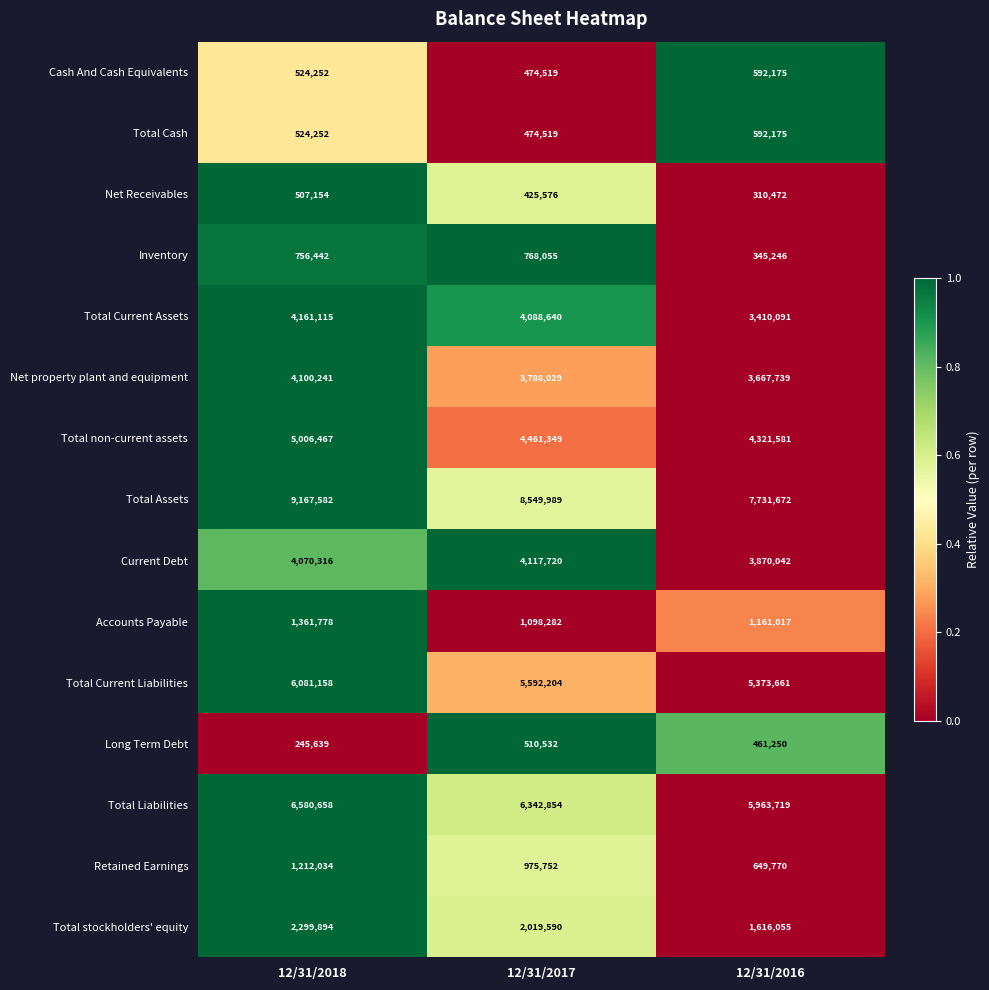

What is the difference between the maximum and minimum values in the Total Current Liabilities series?

707497